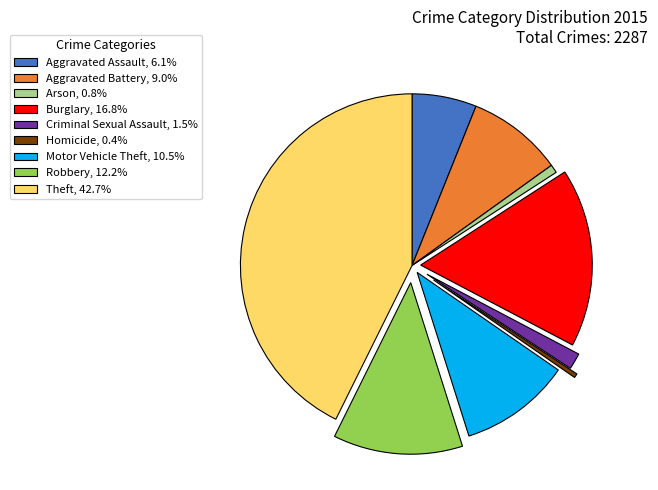

Which slice is the largest?

Theft